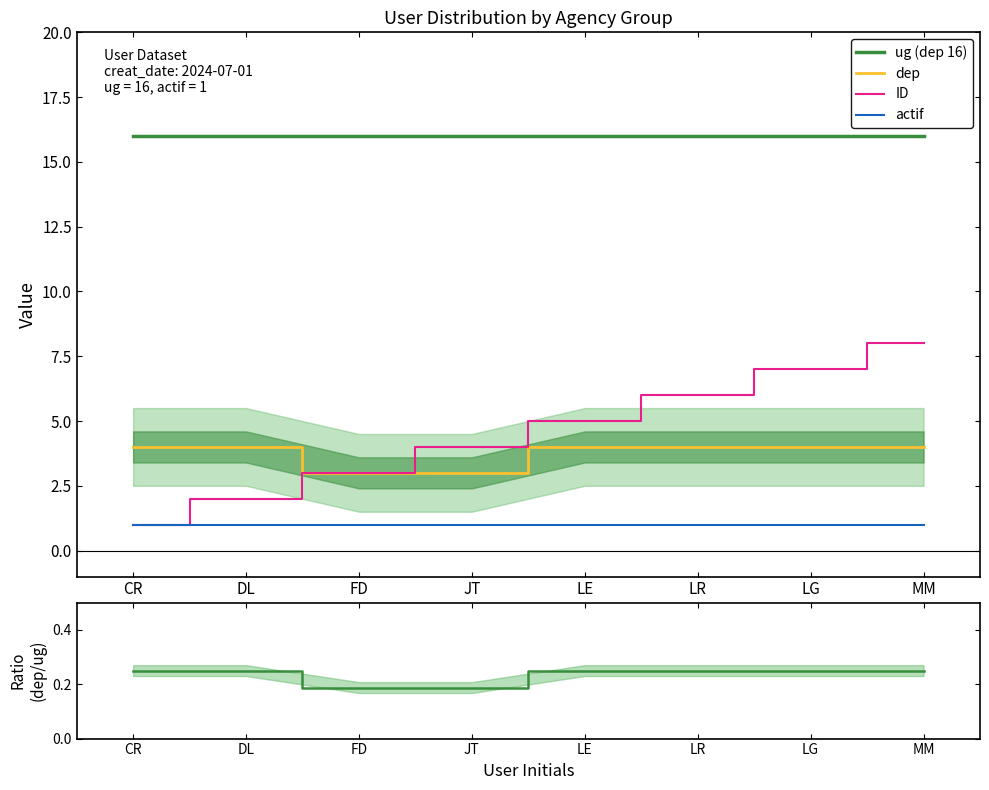

Count the number of data series in this chart.

5